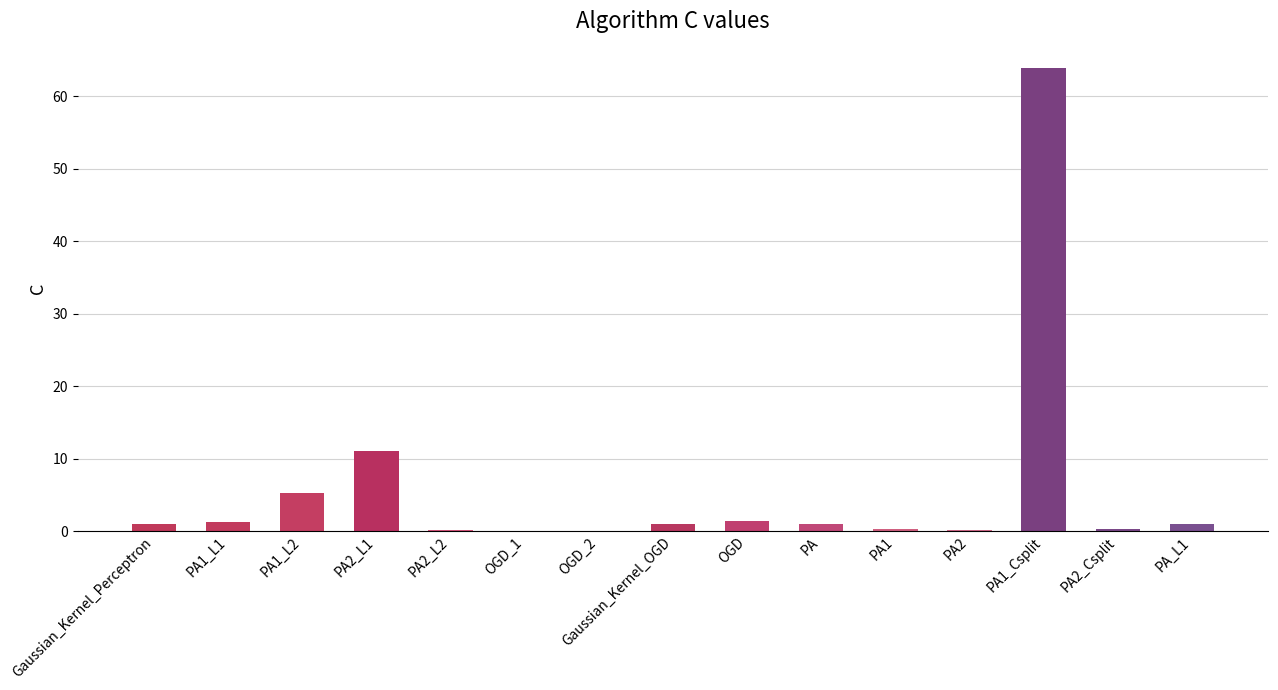

What is the approximate value at PA2_L1?

11.1